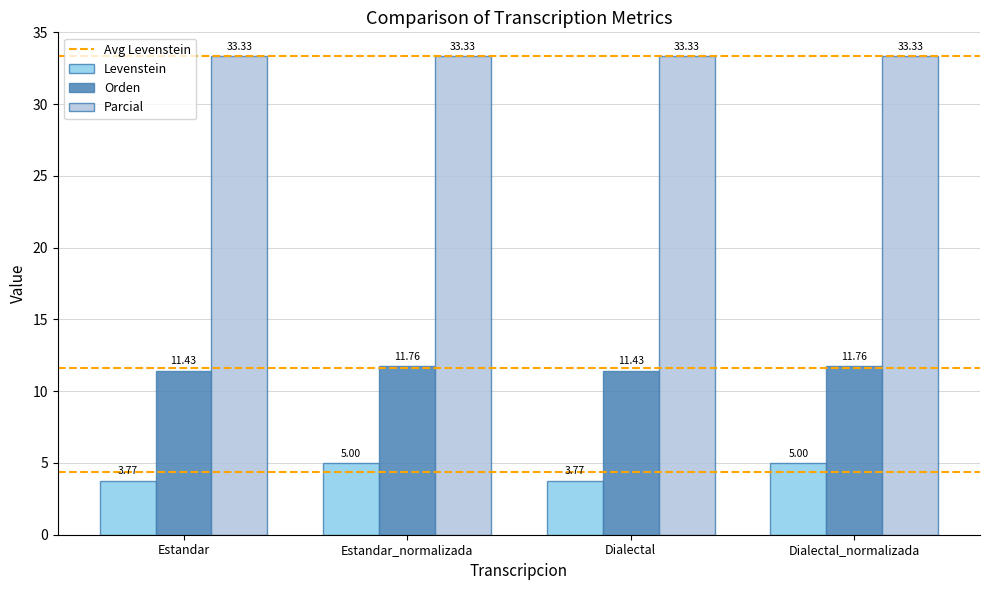

What is the difference between the maximum and minimum values in the Orden series?

0.3